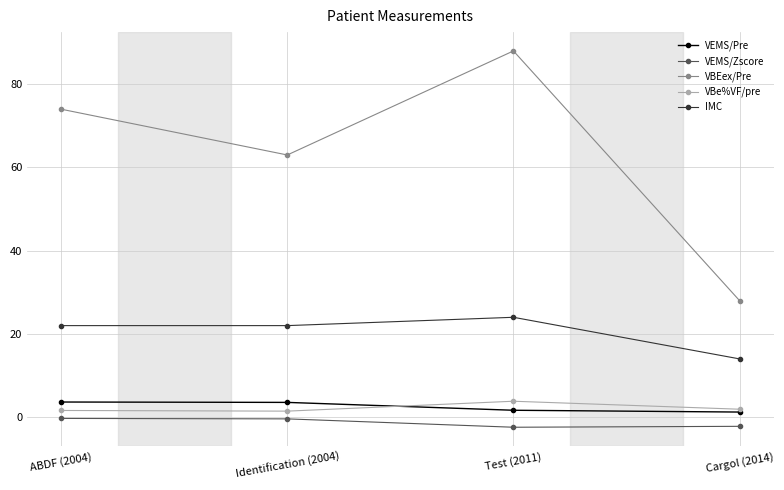

What are all the series names shown in the legend?

VEMS/Pre, VEMS/Zscore, VBEex/Pre, VBe%VF/pre, IMC